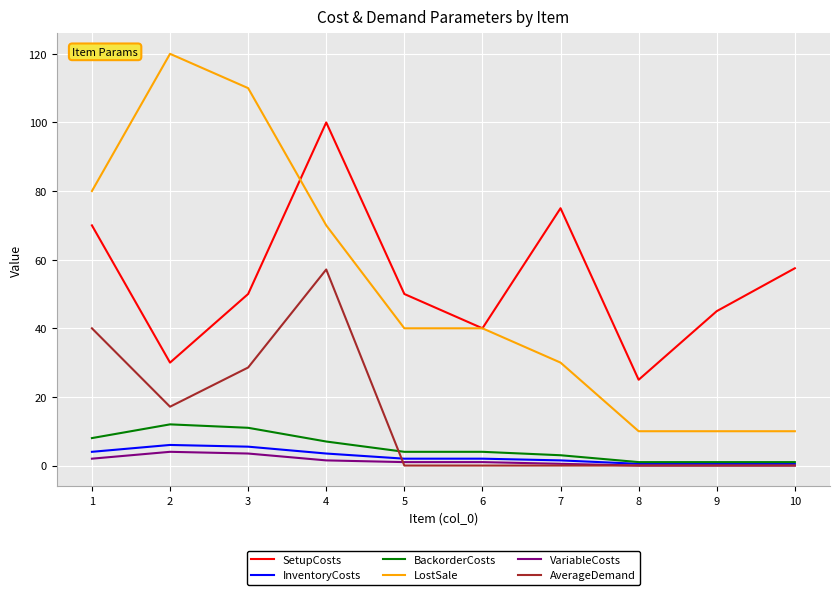

What is the difference between the VariableCosts values at 10 and 4?

1.5